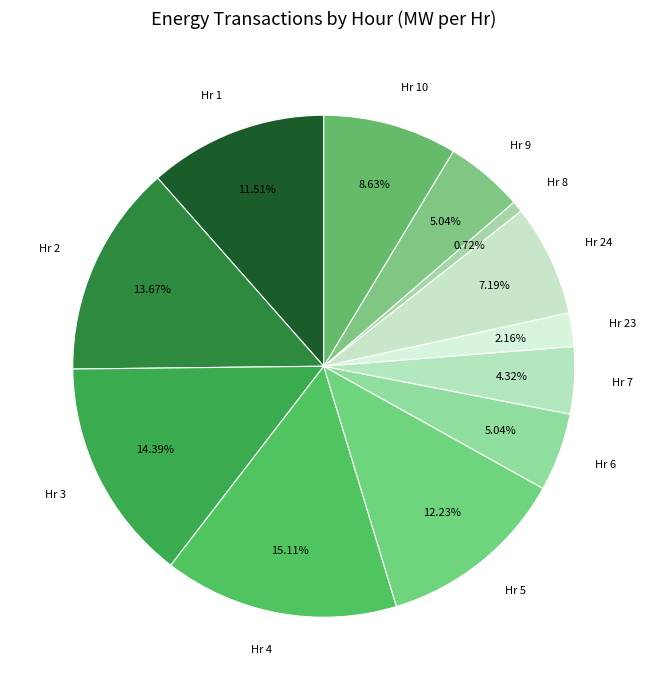

What is the smallest slice in the pie chart?

Hr 8